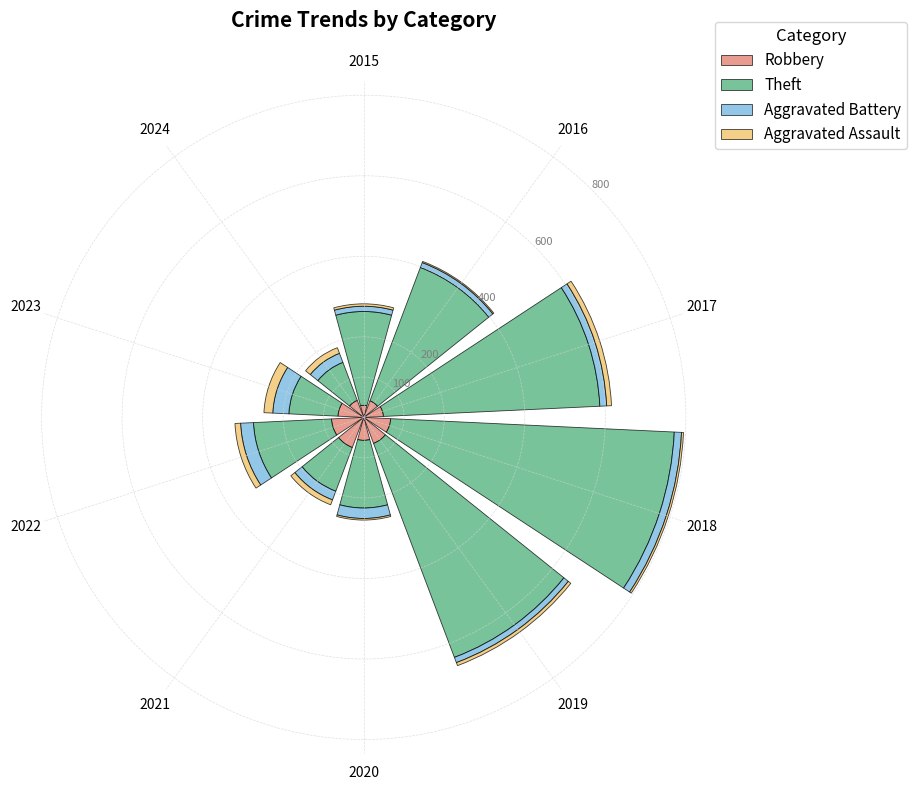

How many data points in Robbery are less than 64?

5